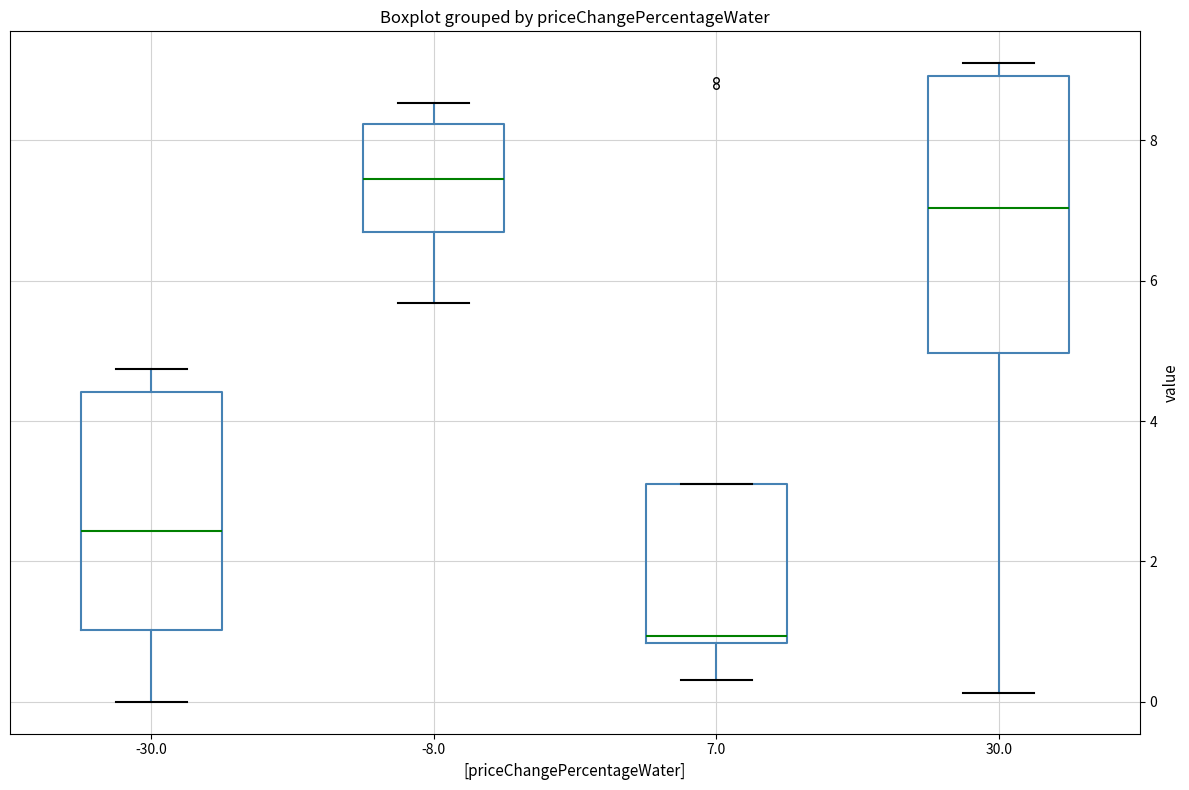

Comparing the boxes themselves (not the whiskers), which one is the tallest?

30.0